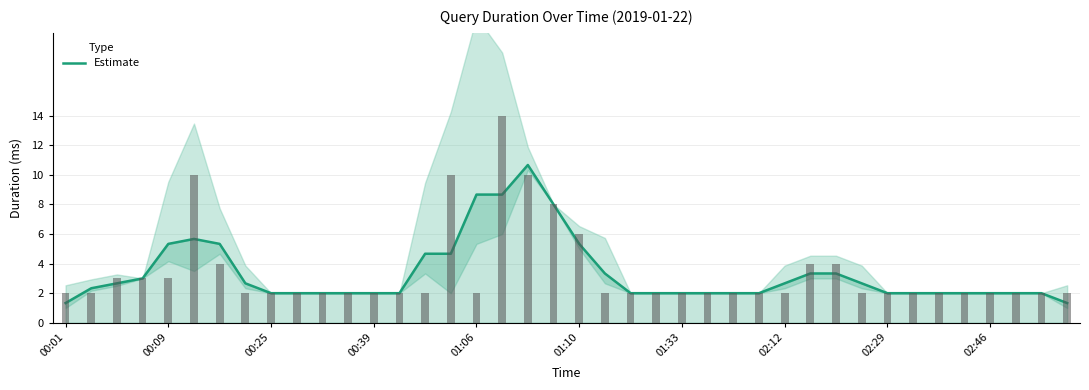

At which label is the value closest to 6?

01:10